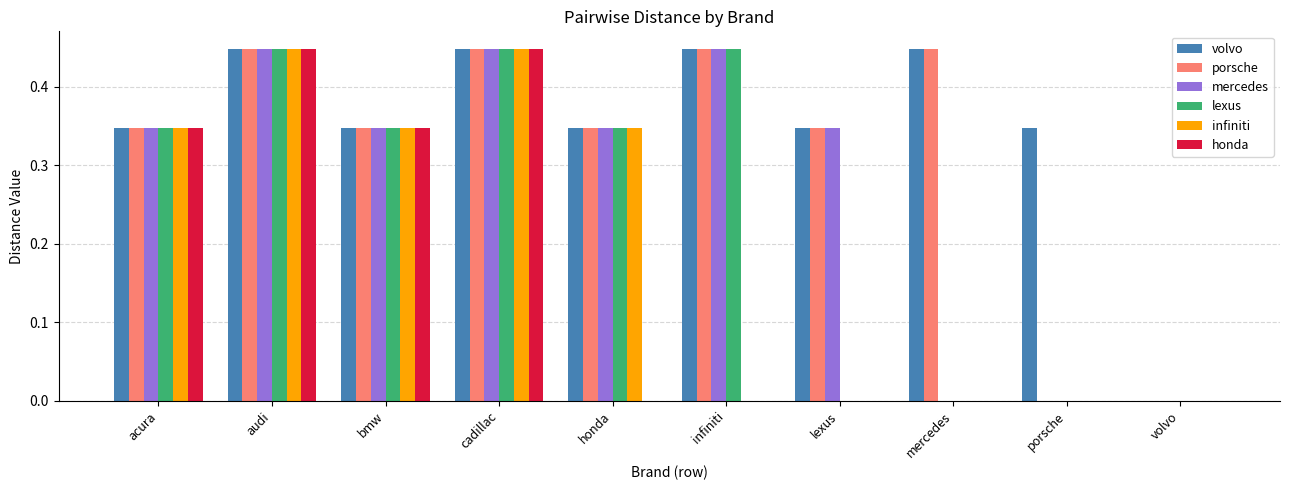

How many groups of bars are there?

10